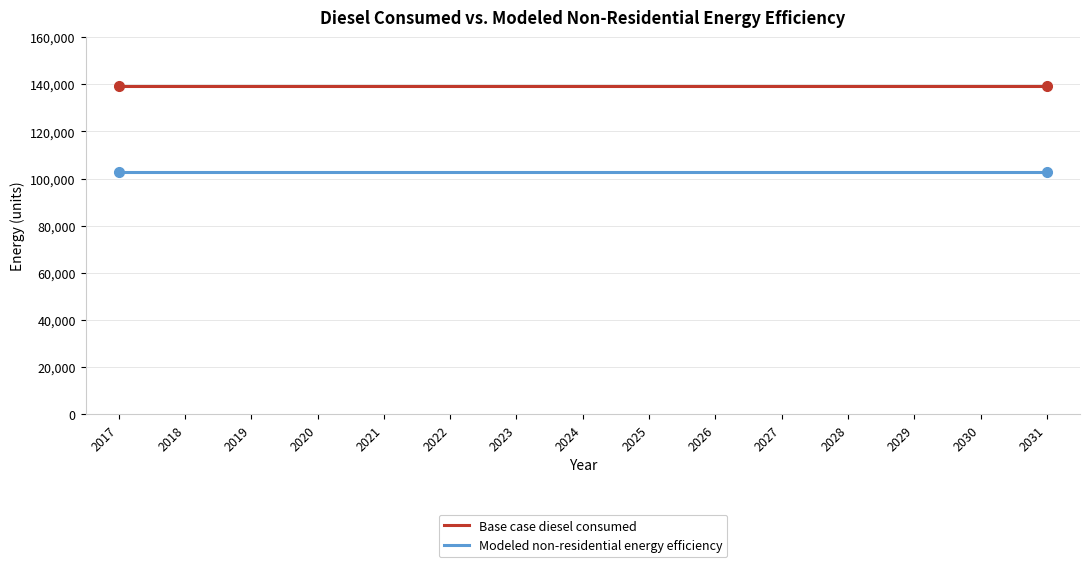

What are all the series names shown in the legend?

Base case diesel consumed, Modeled non-residential energy efficiency